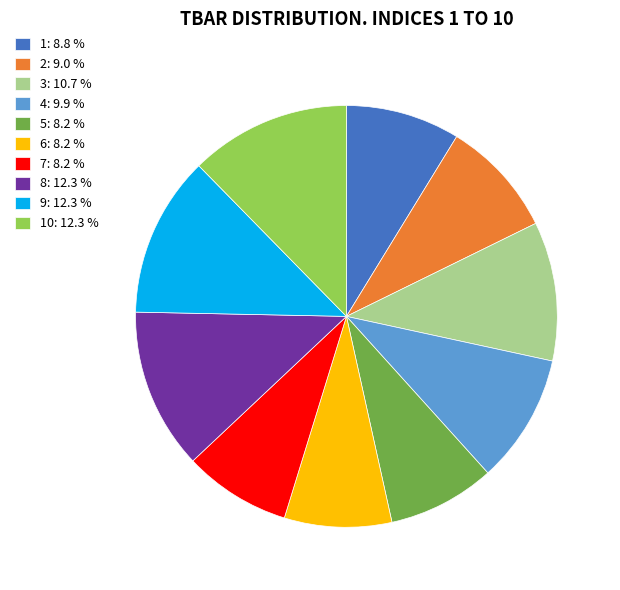

Approximately how many times larger is the value at 10: 12.3 % compared to 5: 8.2 %?

1.5